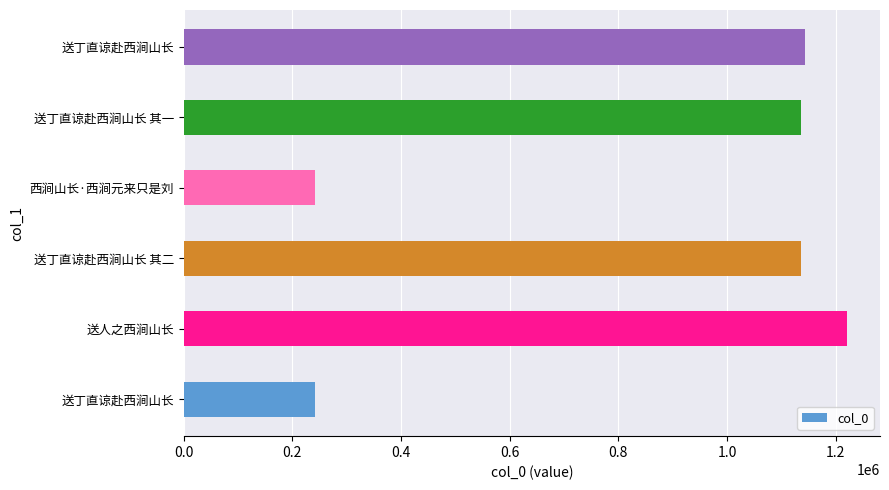

How many data points are less than 1136549?

3